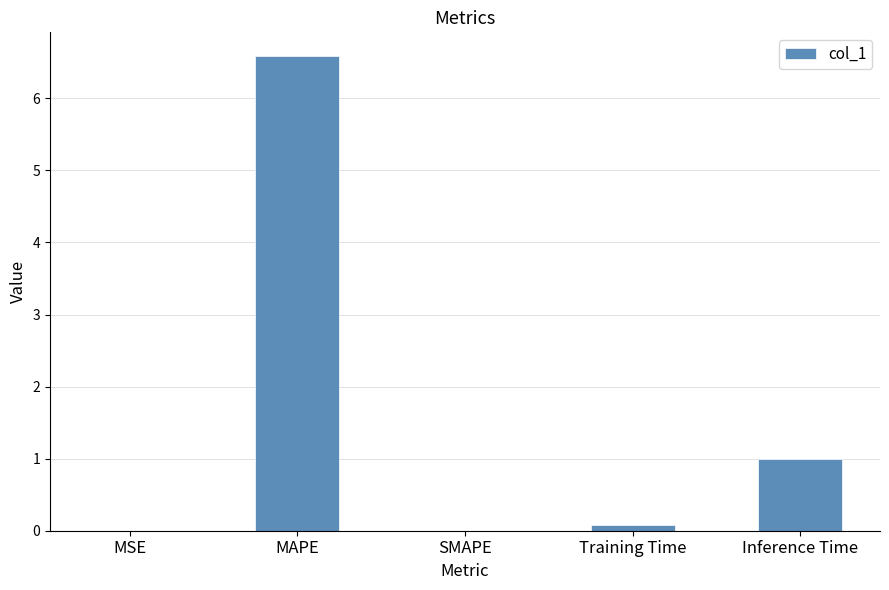

What is the change in value from SMAPE to Inference Time?

+1.0